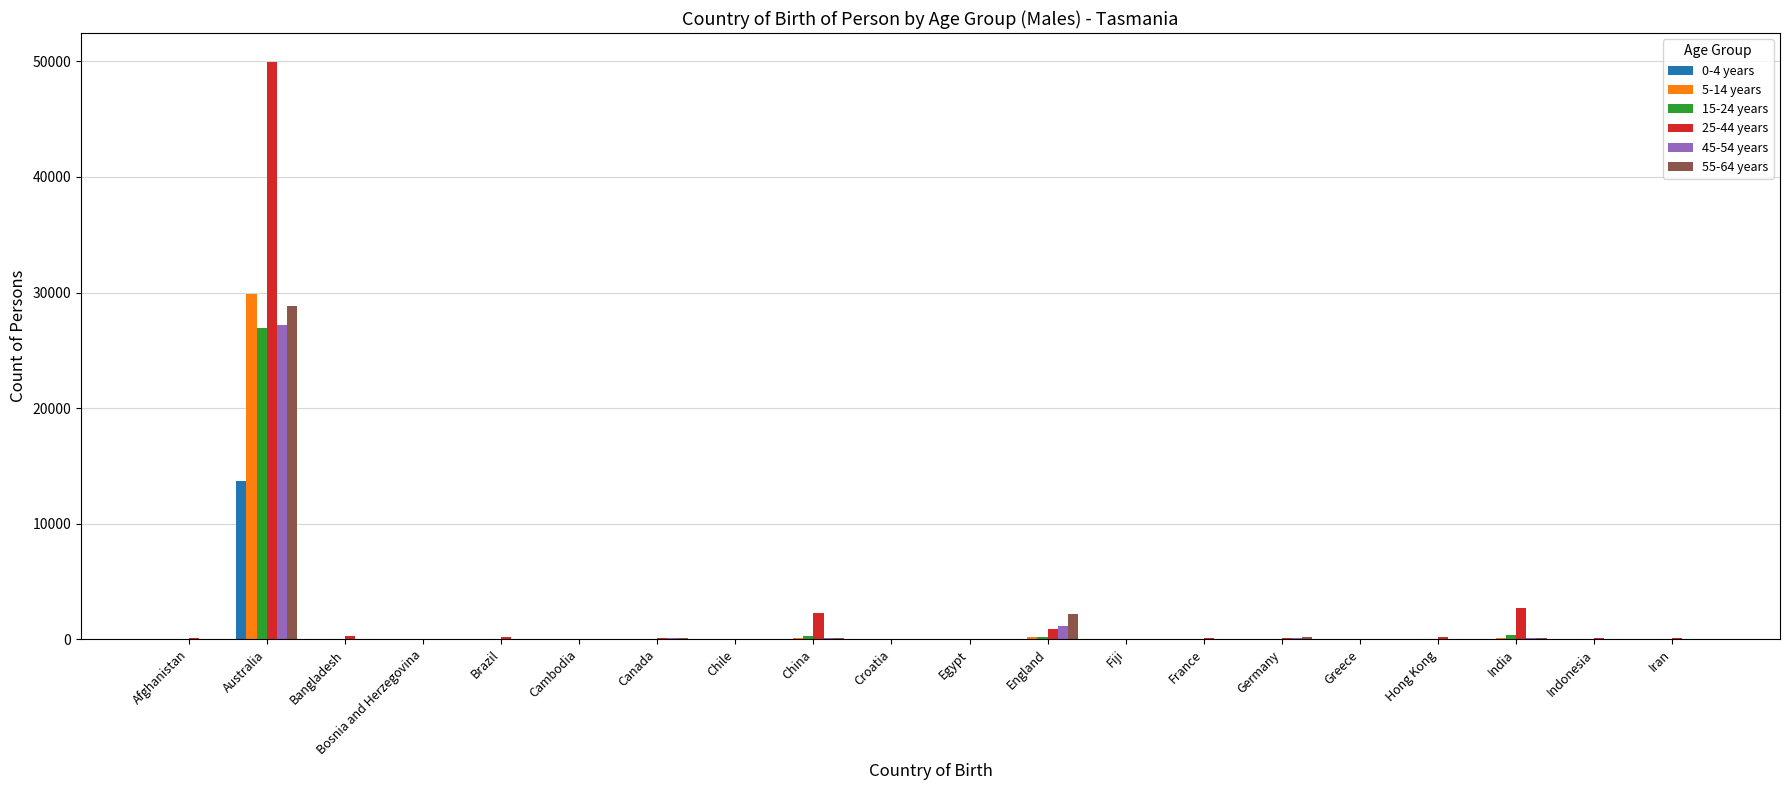

The 45-54 years series shows 145 at India. True or false?

True